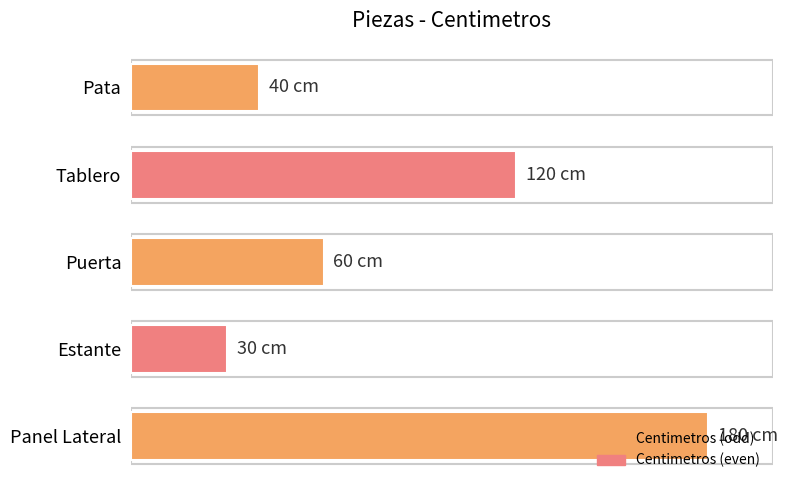

Where is the data nearest to the value 105?

Tablero